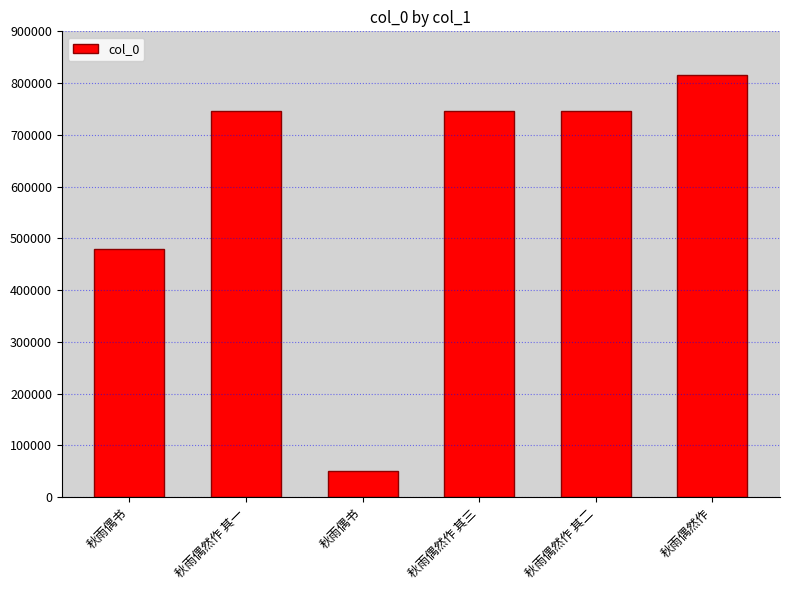

What is the average value?

596820